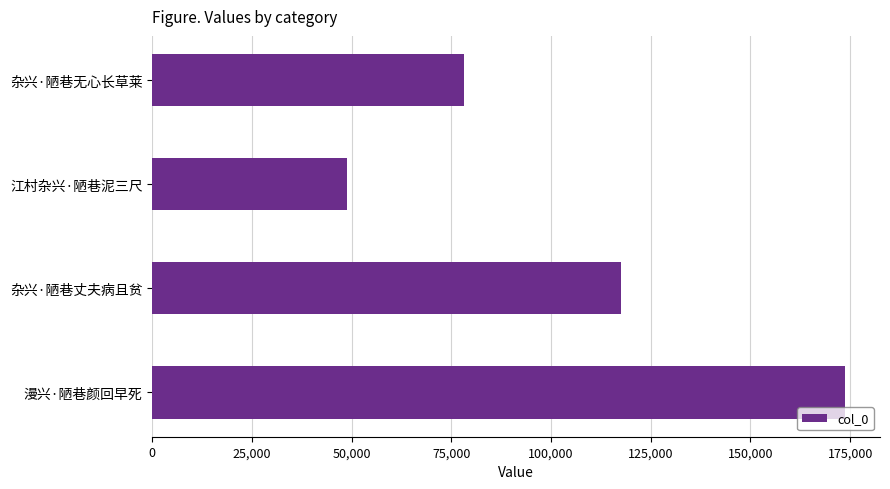

True or false: the data shows 51272 at 杂兴·陋巷无心长草莱.

False